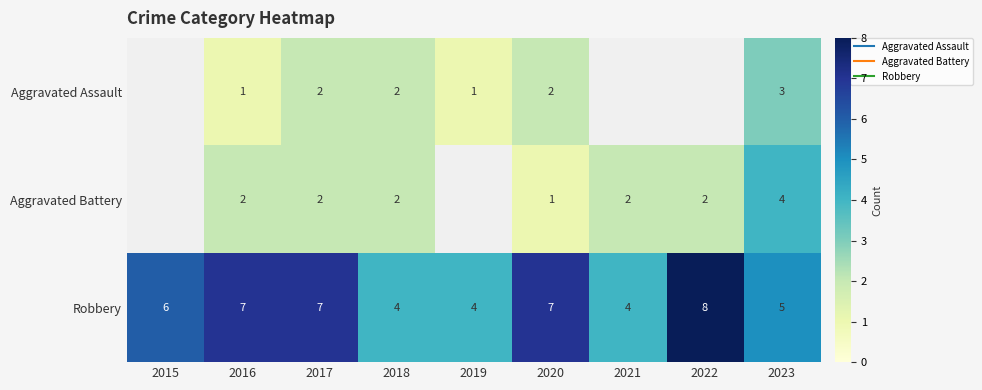

Which series has the largest range (max minus min)?

Robbery